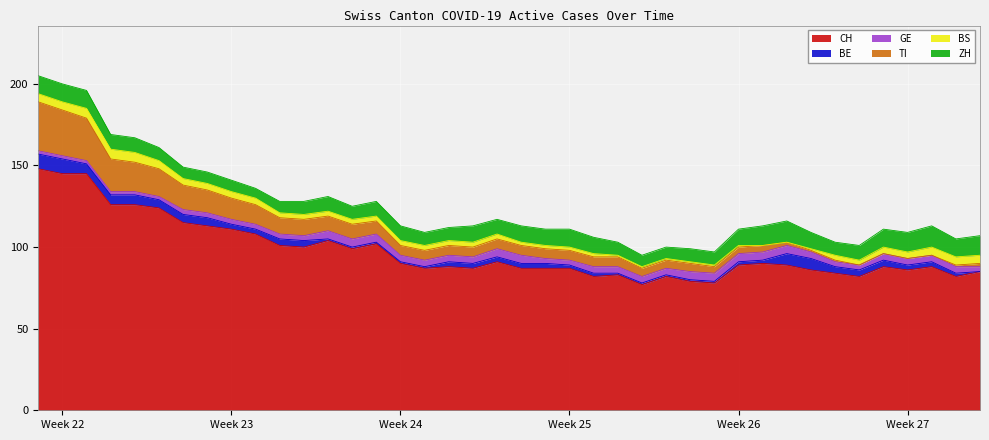

What is the approximate value of TI at 17, to the nearest 5?

5